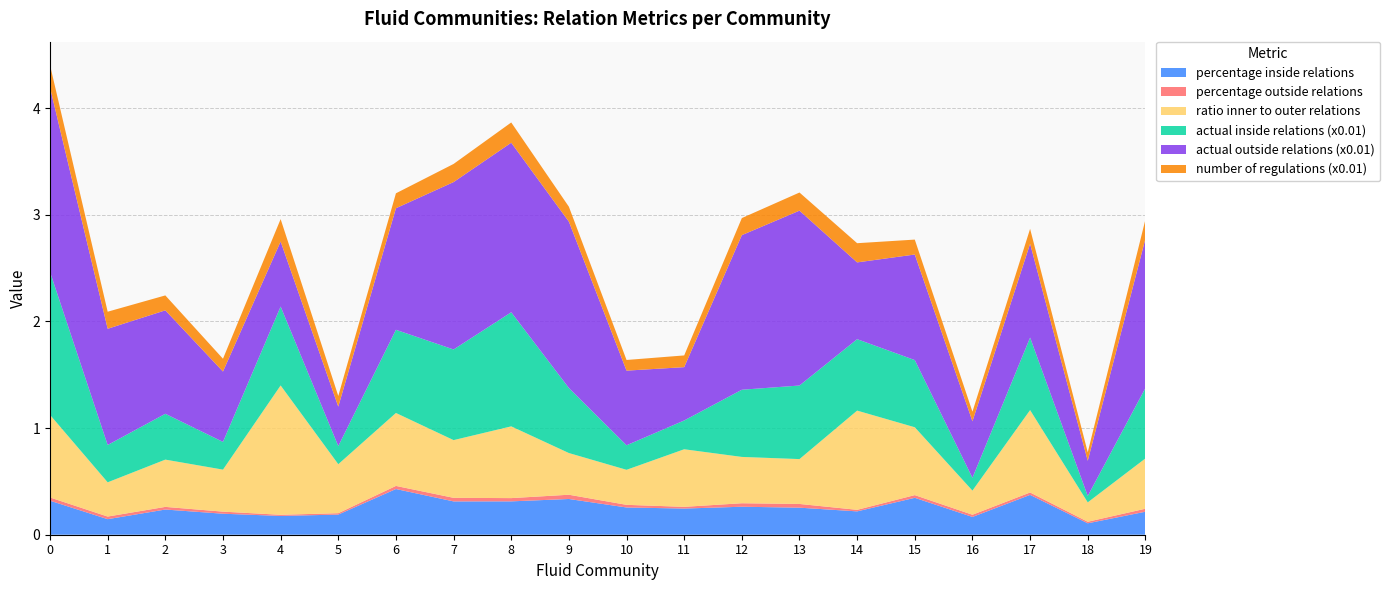

Reading left to right, what are all the values shown in this chart?

percentage inside relations: 0.3	0.1	0.2	0.2	0.2	0.2	0.4	0.3	0.3	0.3	0.3	0.2	0.3	0.3	0.2	0.3	0.2	0.4	0.1	0.2
percentage outside relations: 0.0	0.0	0.0	0.0	0.0	0.0	0.0	0.0	0.0	0.0	0.0	0.0	0.0	0.0	0.0	0.0	0.0	0.0	0.0	0.0
ratio inner to outer relations: 0.8	0.3	0.4	0.4	1.2	0.5	0.7	0.5	0.7	0.4	0.3	0.5	0.4	0.4	0.9	0.6	0.2	0.8	0.2	0.5
actual inside relations (x0.01): 1.3	0.3	0.4	0.3	0.7	0.2	0.8	0.8	1.1	0.6	0.2	0.3	0.6	0.7	0.7	0.6	0.1	0.7	0.1	0.7
actual outside relations (x0.01): 1.7	1.1	1.0	0.7	0.6	0.4	1.1	1.6	1.6	1.6	0.7	0.5	1.4	1.6	0.7	1.0	0.5	0.9	0.3	1.4
number of regulations (x0.01): 0.2	0.2	0.1	0.1	0.2	0.1	0.1	0.2	0.2	0.1	0.1	0.1	0.2	0.2	0.2	0.1	0.1	0.1	0.1	0.2